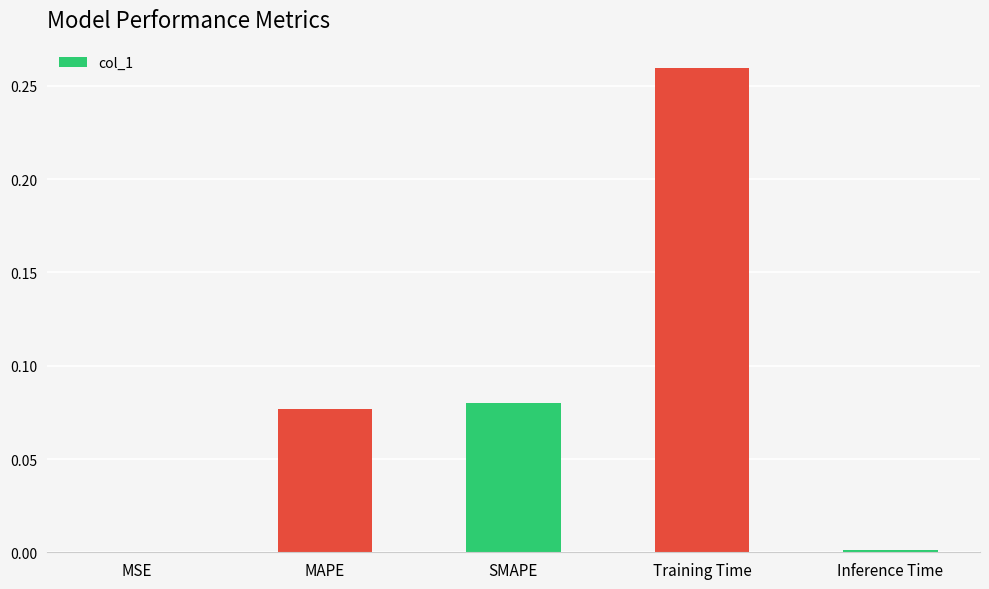

Which category has the highest value across all series?

Training Time